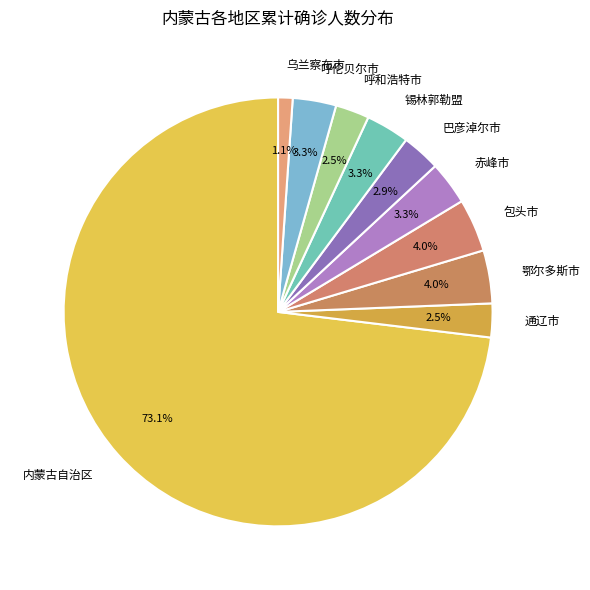

What is the smallest slice in the pie chart?

乌兰察布市